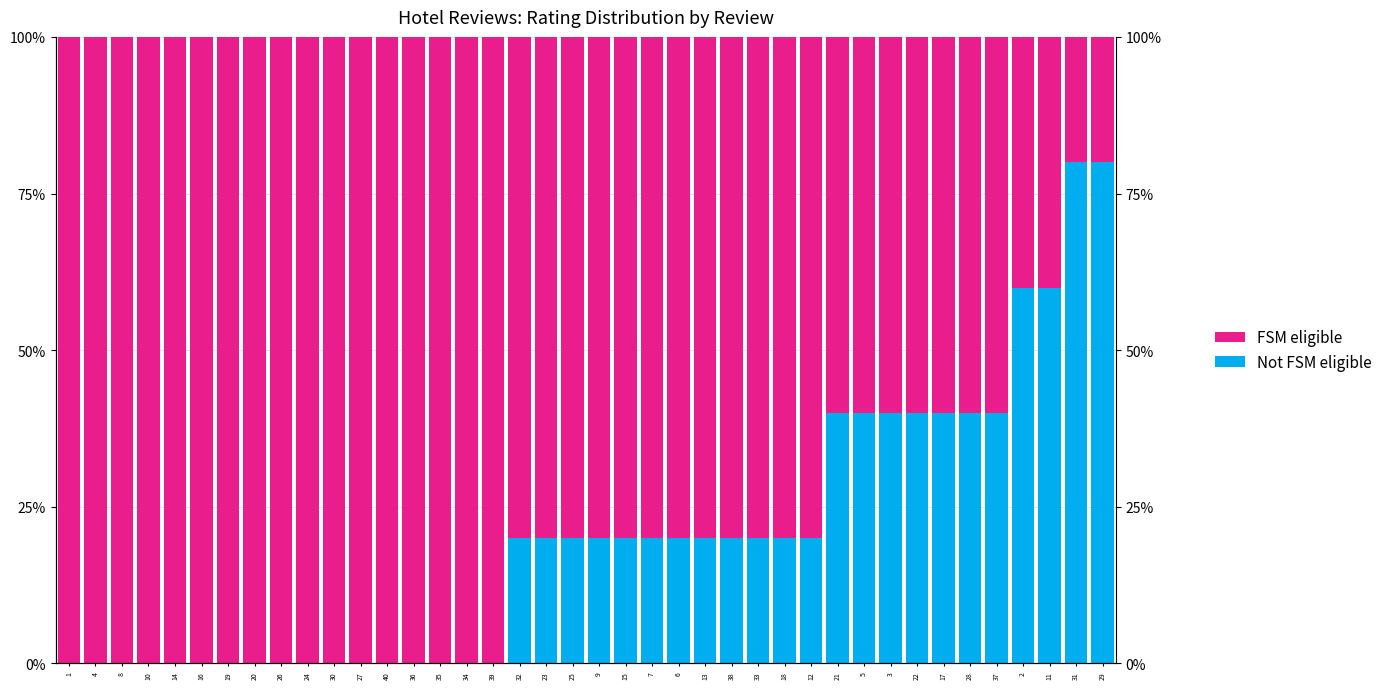

What is the difference between the Not FSM eligible values at 20 and 22?

0.4